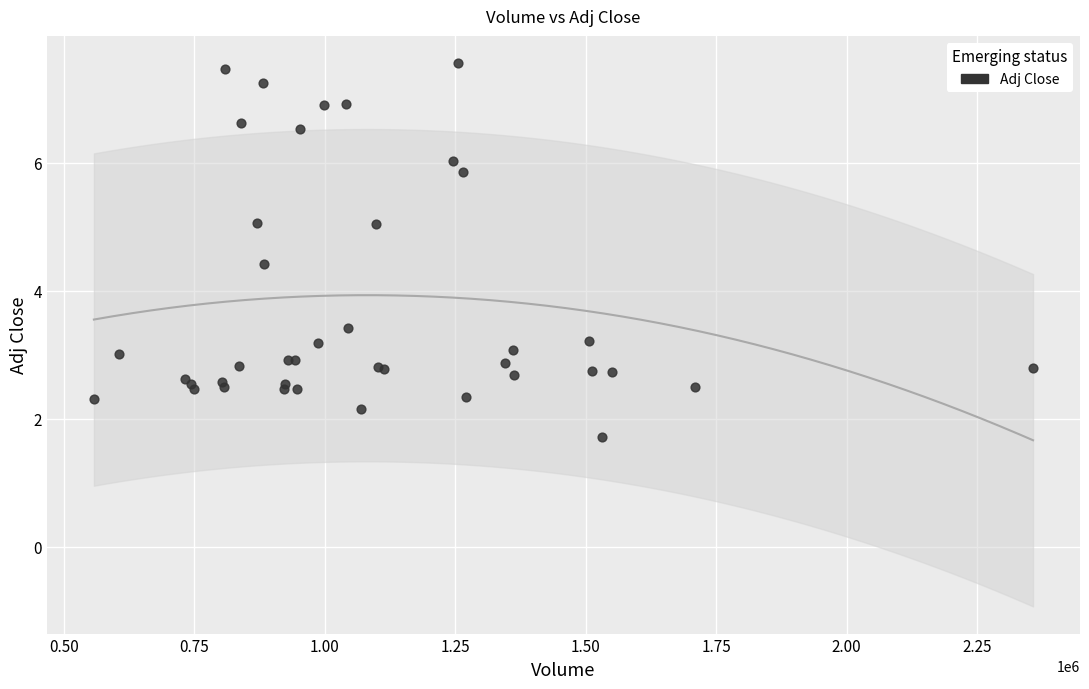

What Y value in the scatter plot is closest to 4?

4.4